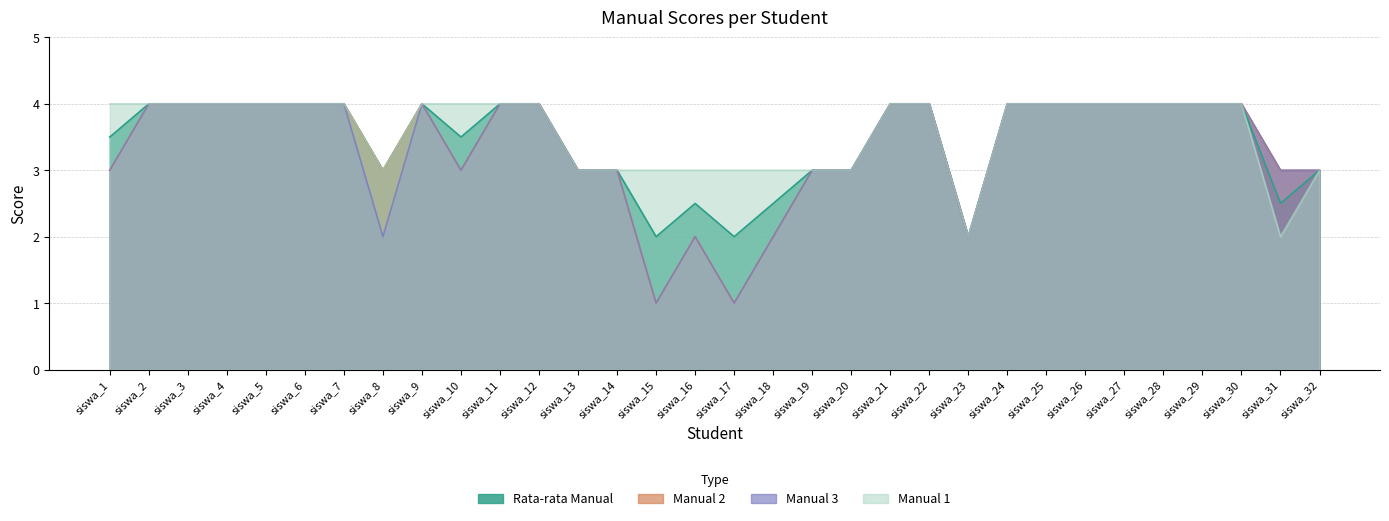

Count the number of data series in this chart.

4